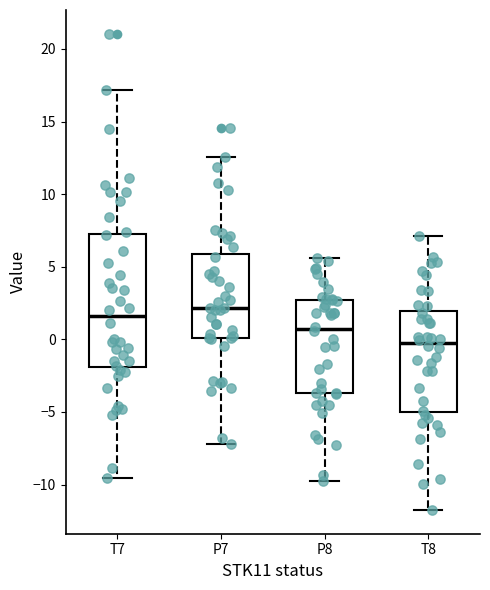

Which box is the tallest, from its lower edge to its upper edge?

T7